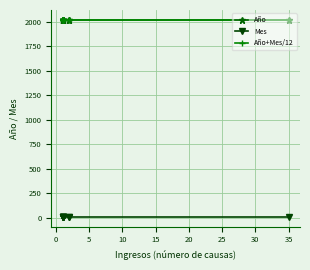

What are all the series names shown in the legend?

Año, Mes, Año+Mes/12